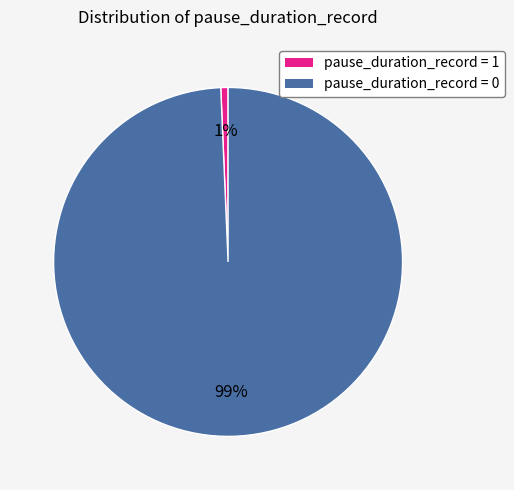

Count the number of slices in the pie.

2